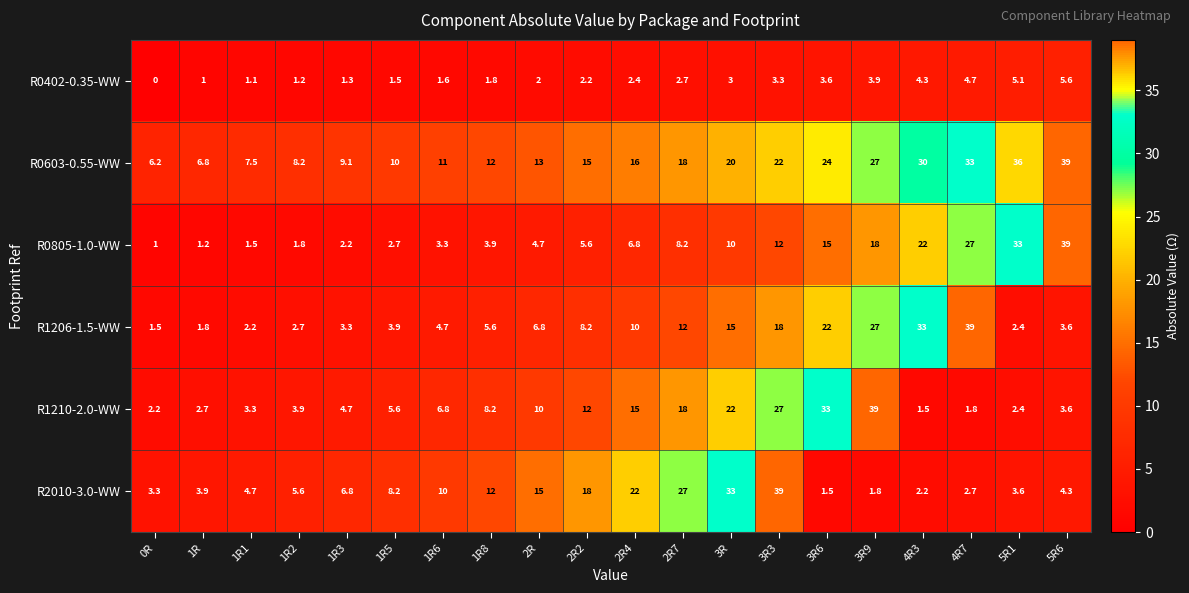

At which label does R2010-3.0-WW reach its minimum?

3R6